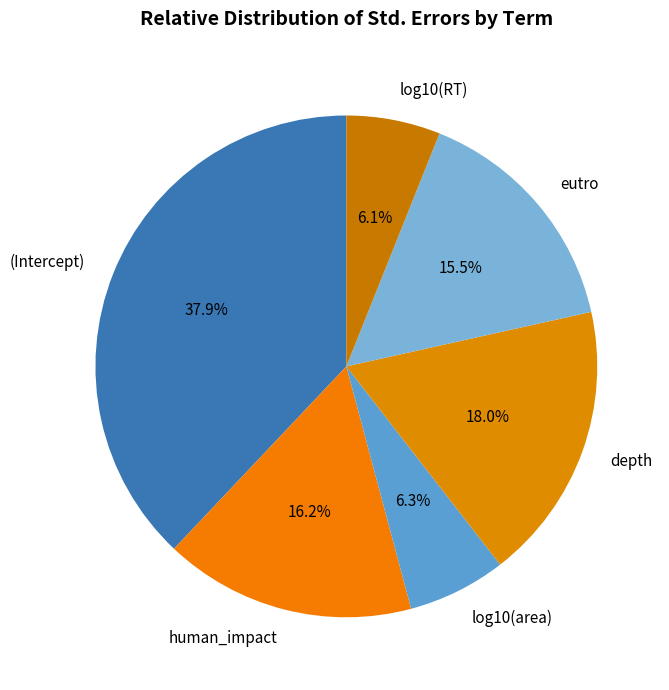

Does (Intercept) represent more than half of the total?

No